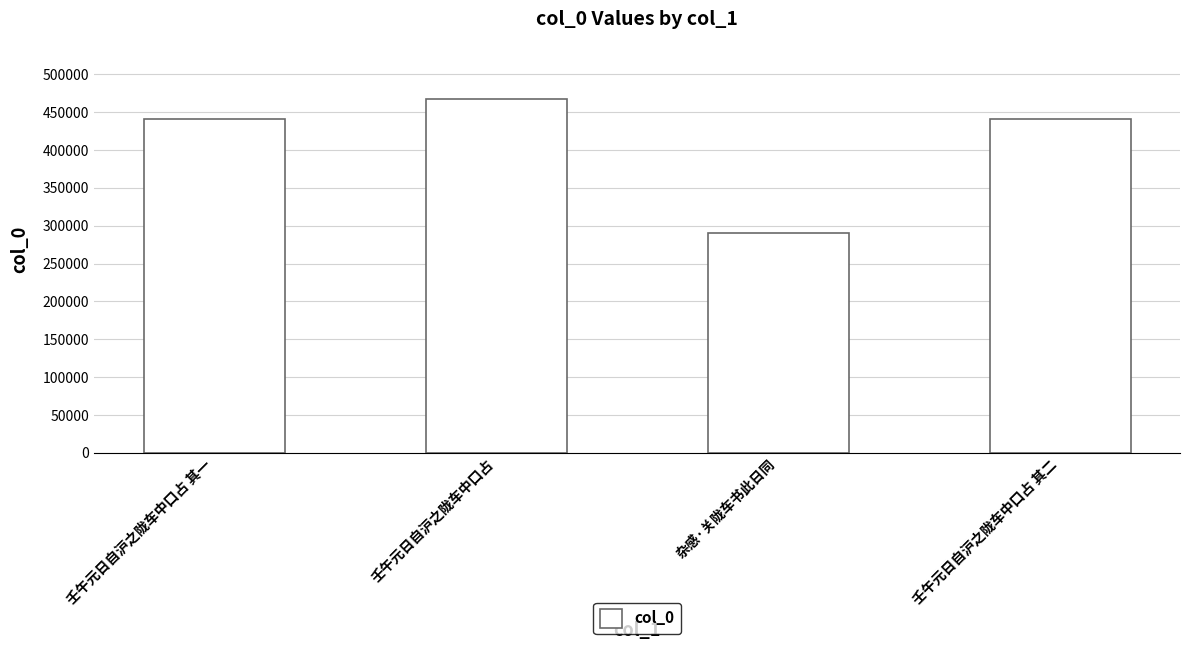

What position from the left is 壬午元日自沪之陇车中口占 其二?

4